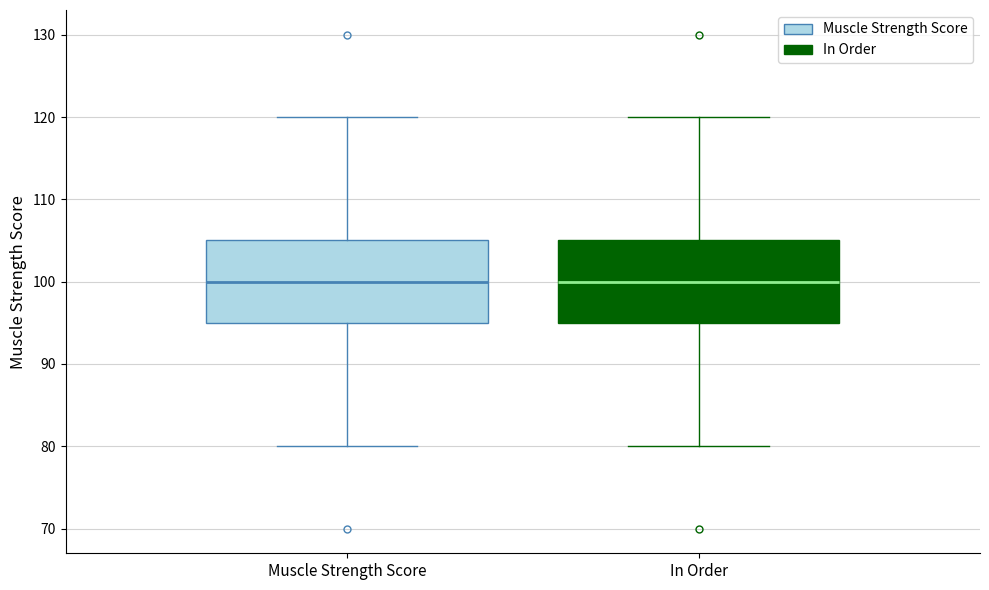

Reading left to right, transcribe this box plot: for each box, give where its median line is, the range the box spans, and where its two whiskers end, as read against the y-axis. The values are not printed on the chart, so give them approximately, as read against the axis.

Muscle Strength Score: median 100, box 95 to 105, whiskers 80 to 120
In Order: median 100, box 95 to 105, whiskers 80 to 120